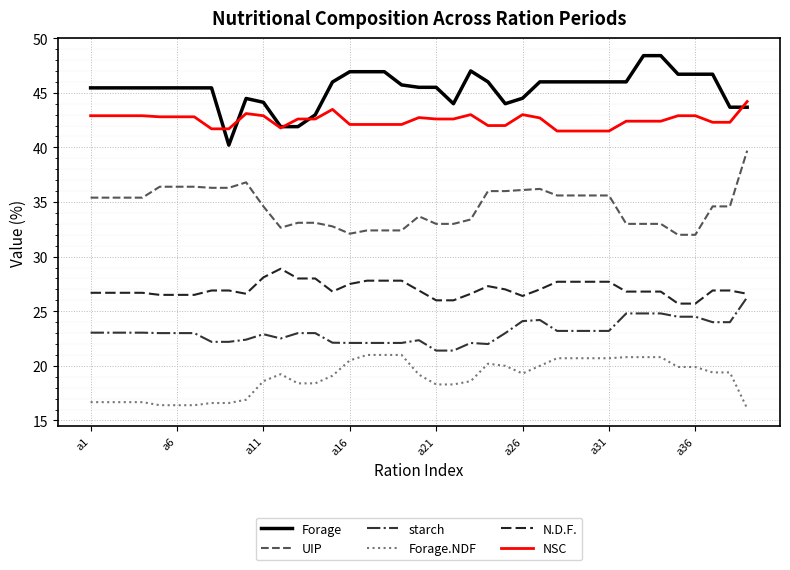

List the series in order of their peak value, highest first.

Forage, NSC, UIP, N.D.F., starch, Forage.NDF